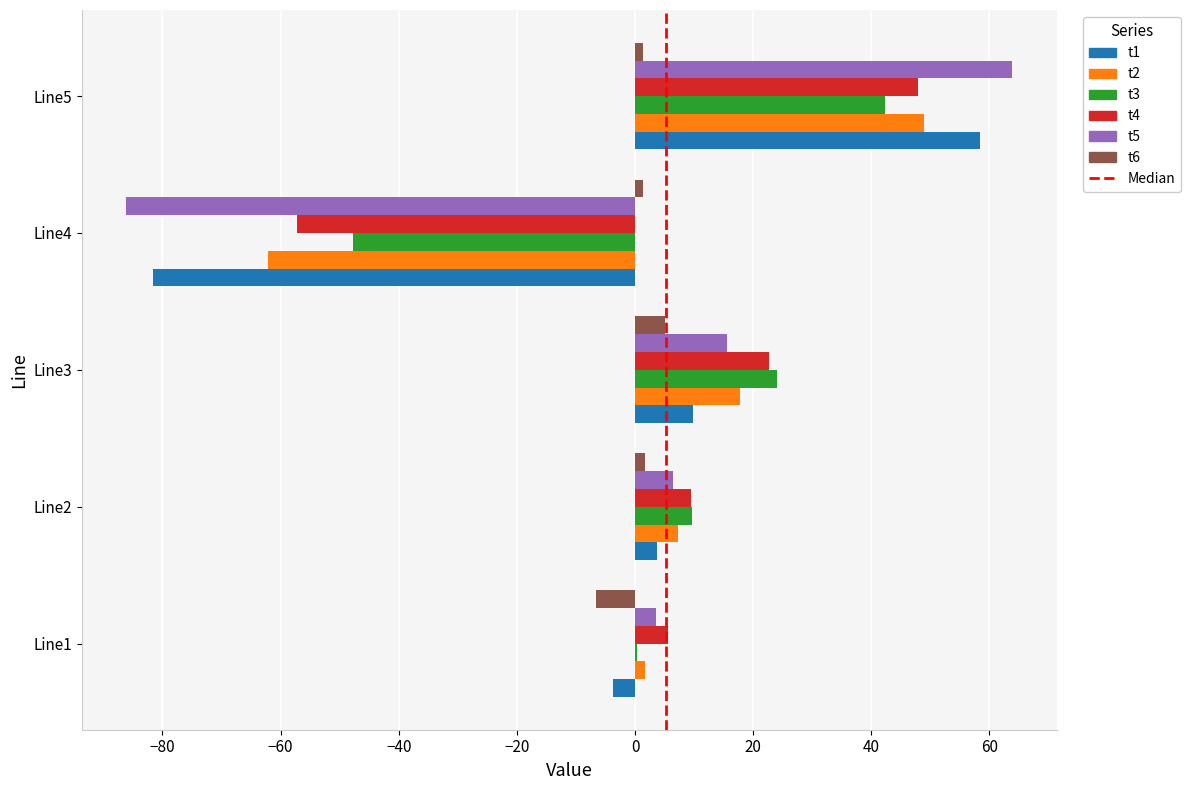

At which category is the sum across all series the highest?

Line5